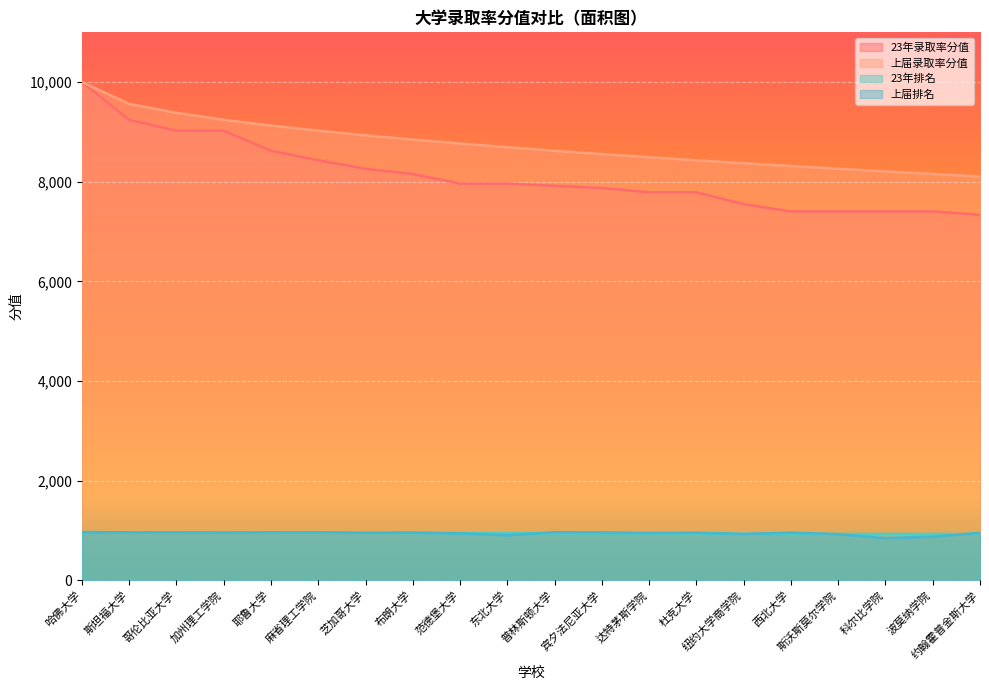

Rank the series at 宾夕法尼亚大学 from lowest to highest value.

23年排名, 上届排名, 23年录取率分值, 上届录取率分值